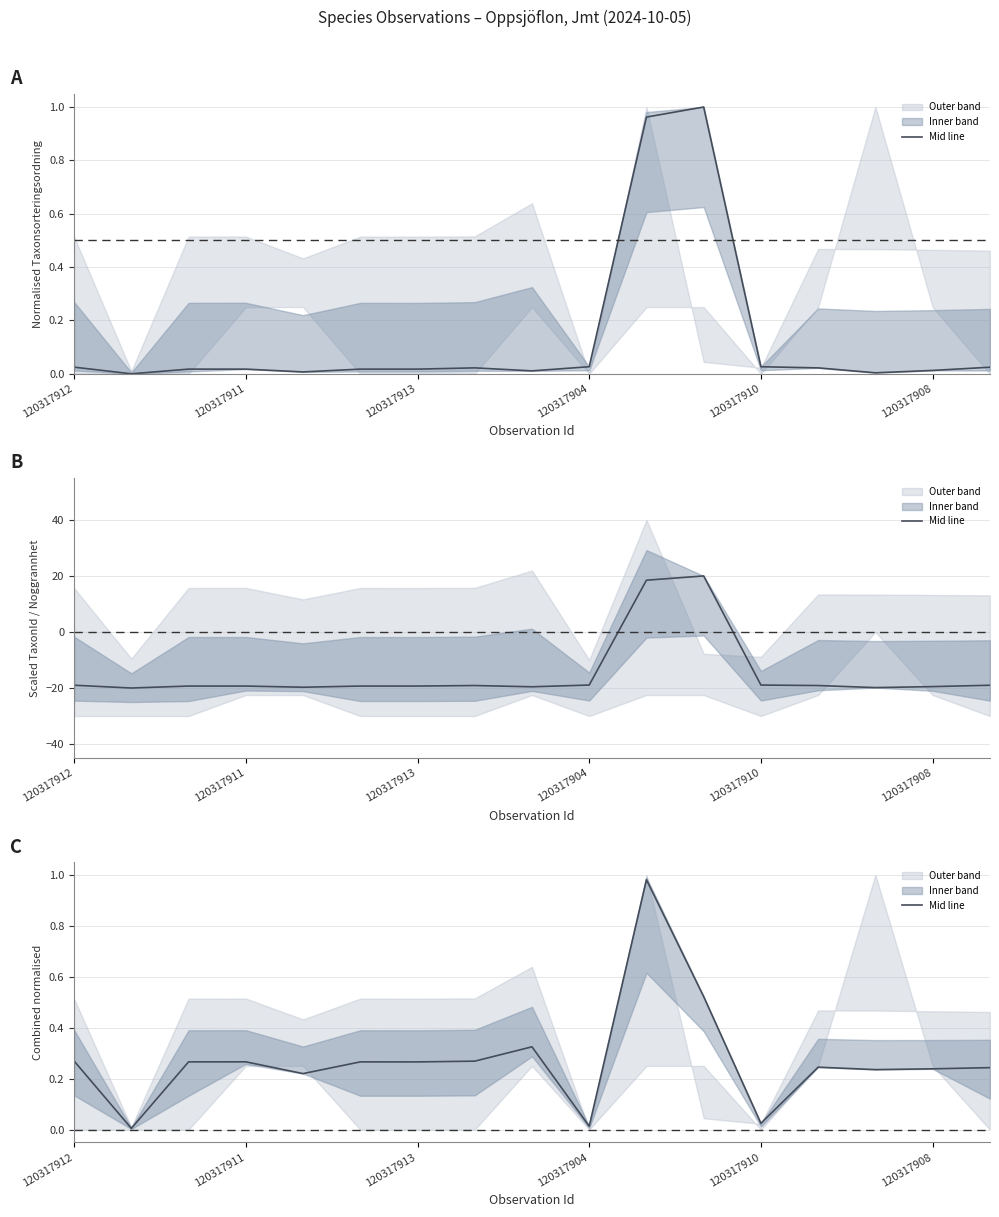

Reading left to right, what are all the values shown in this chart?

0.3	0.0	0.3	0.3	0.2	0.3	0.3	0.3	0.3	0.0	1.0	0.5	0.0	0.2	0.2	0.2	0.2